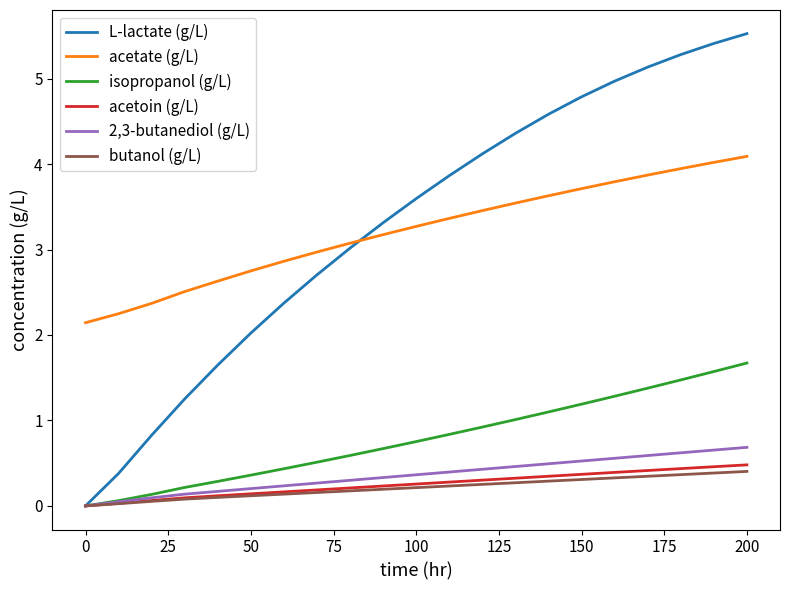

Which series has the widest spread of values?

L-lactate (g/L)